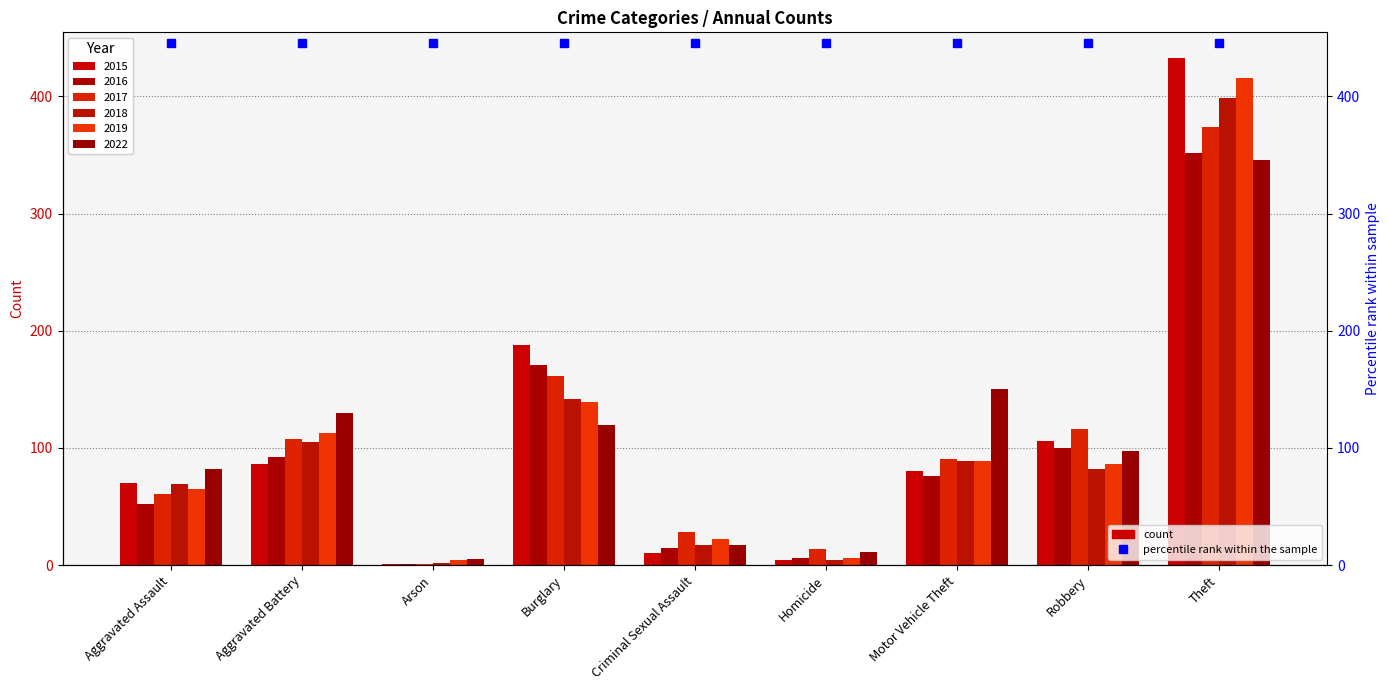

Between Aggravated Battery and Aggravated Assault, which is larger?

Aggravated Battery